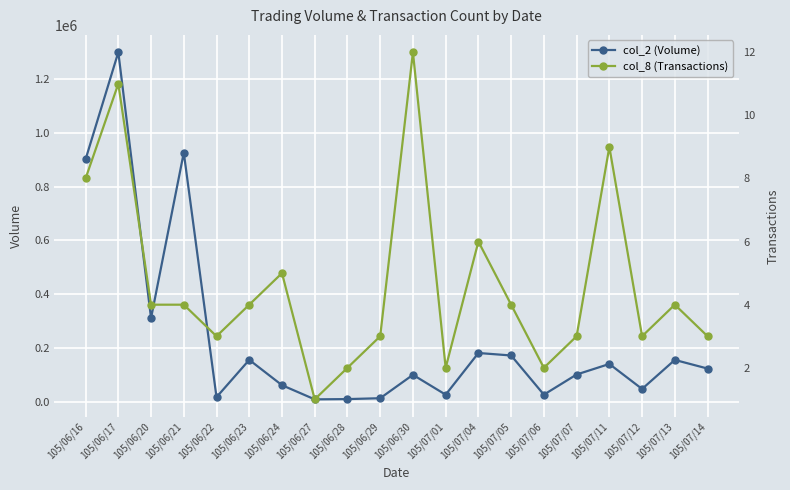

How many lines are shown in the chart?

2